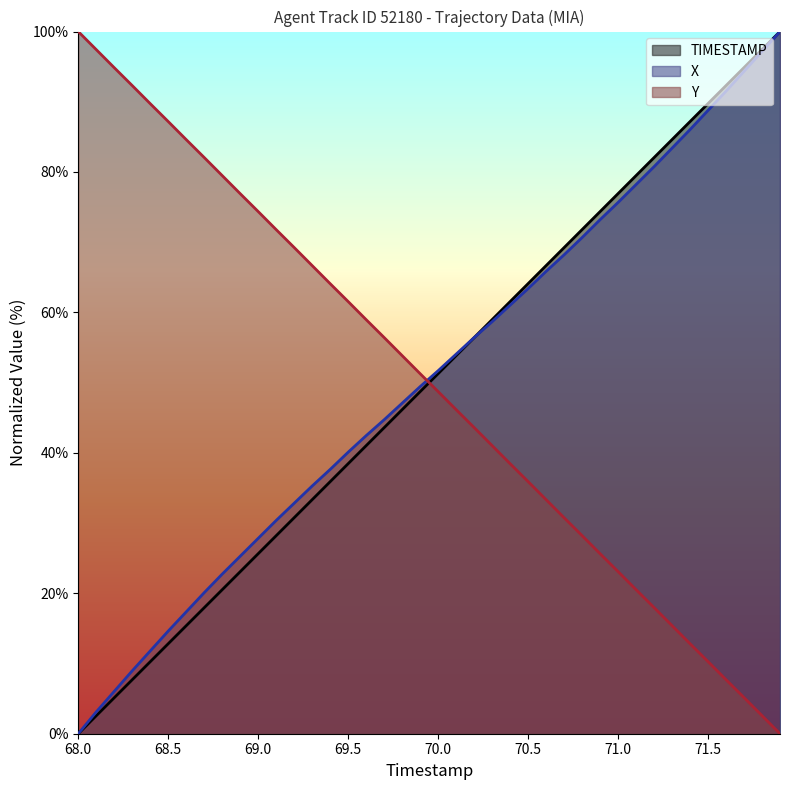

At which label does X reach its minimum?

68.0